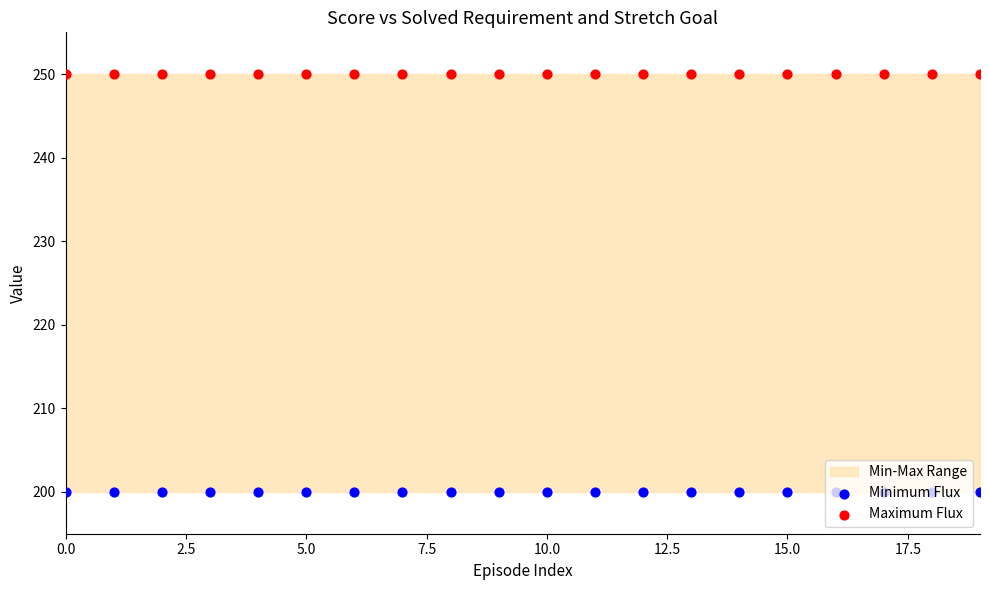

Which series reaches the minimum Y coordinate?

Minimum Flux